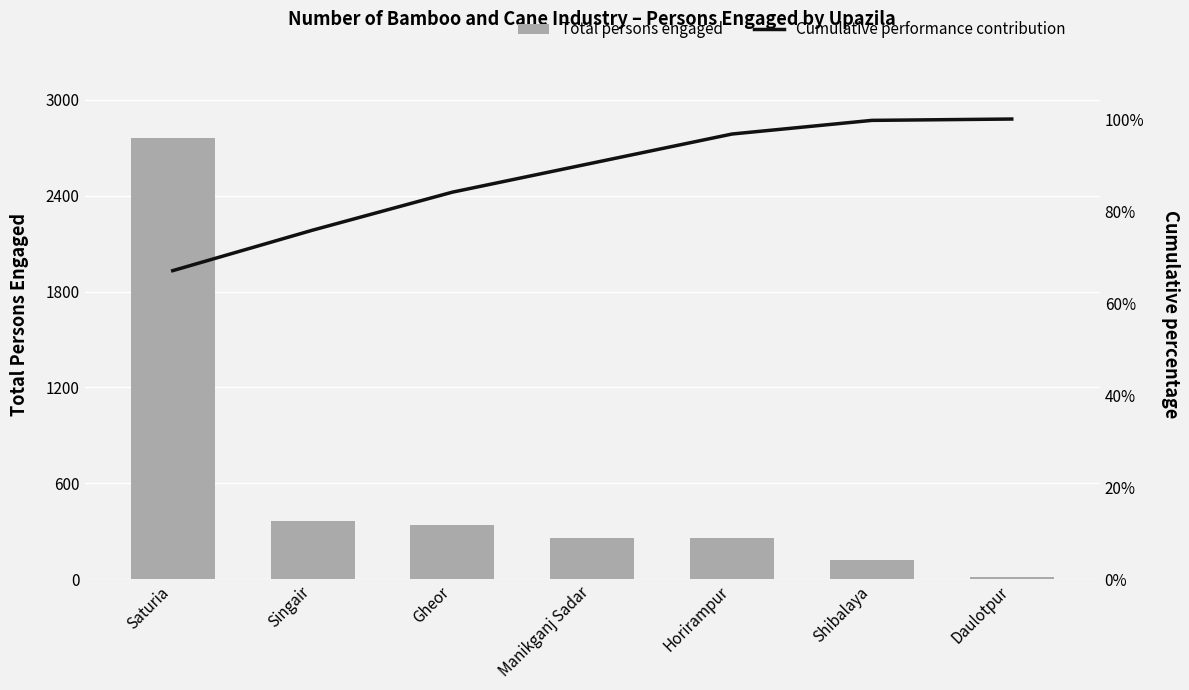

What is the label of the 2nd bar from the left?

Singair